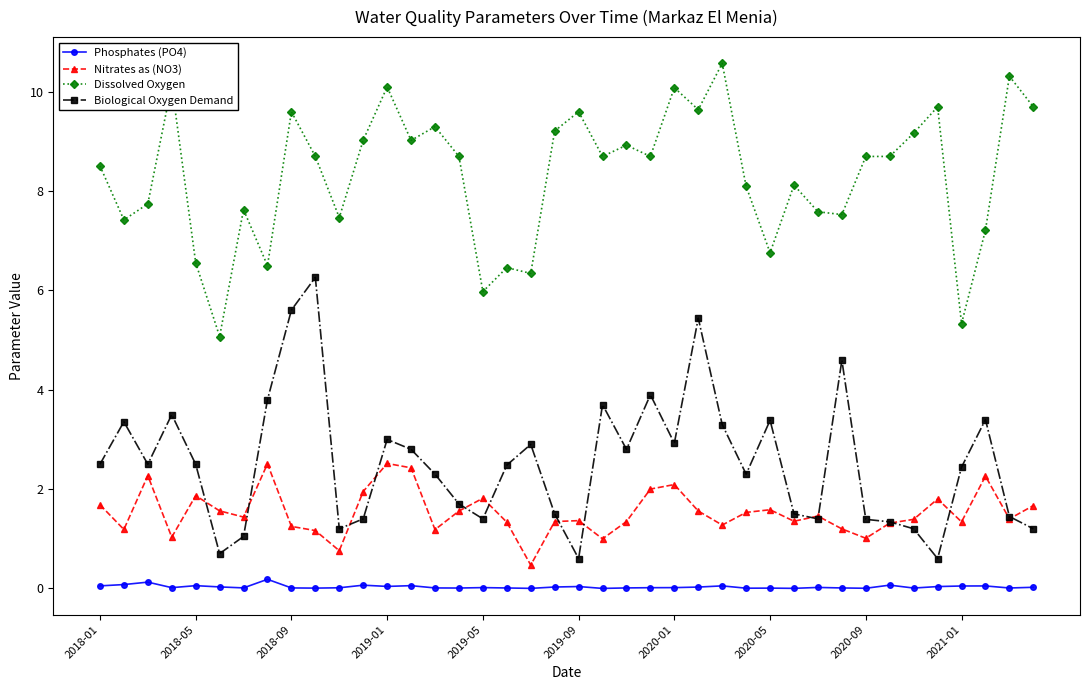

Rank the series by their maximum value, from lowest to highest.

Phosphates (PO4), Nitrates as (NO3), Biological Oxygen Demand, Dissolved Oxygen